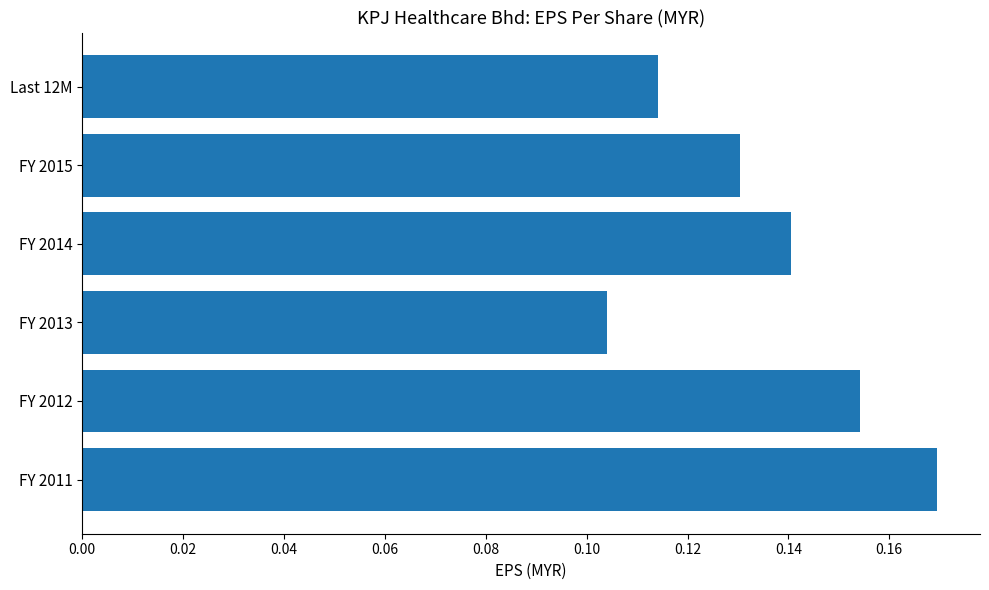

Which label corresponds to the smallest value in the chart?

FY 2013